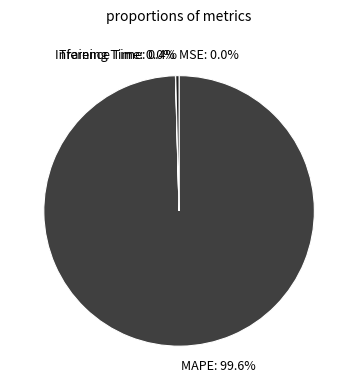

True or false: Inference Time accounts for 13% of the total.

False